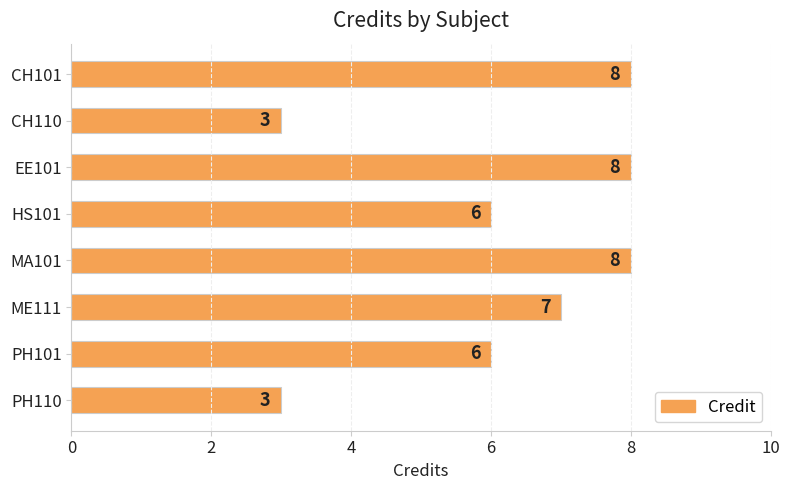

The chart shows a value of 2 at PH101. True or false?

False